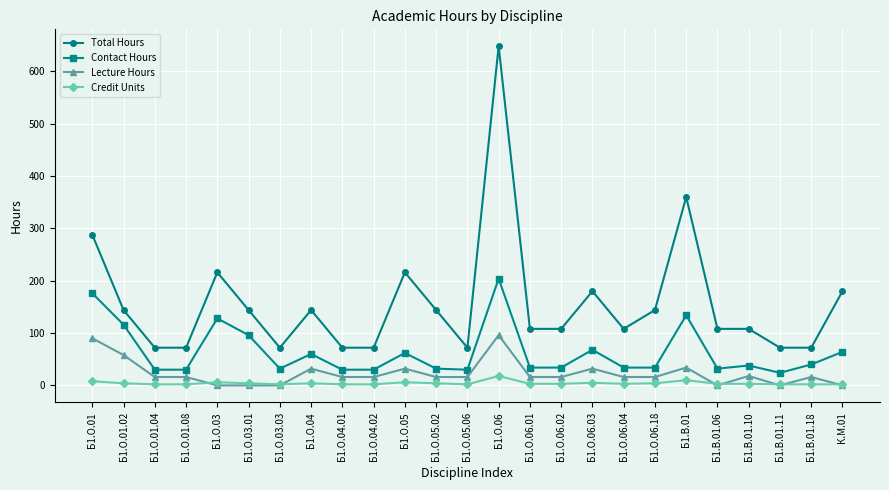

What are all the series names shown in the legend?

Total Hours, Contact Hours, Lecture Hours, Credit Units